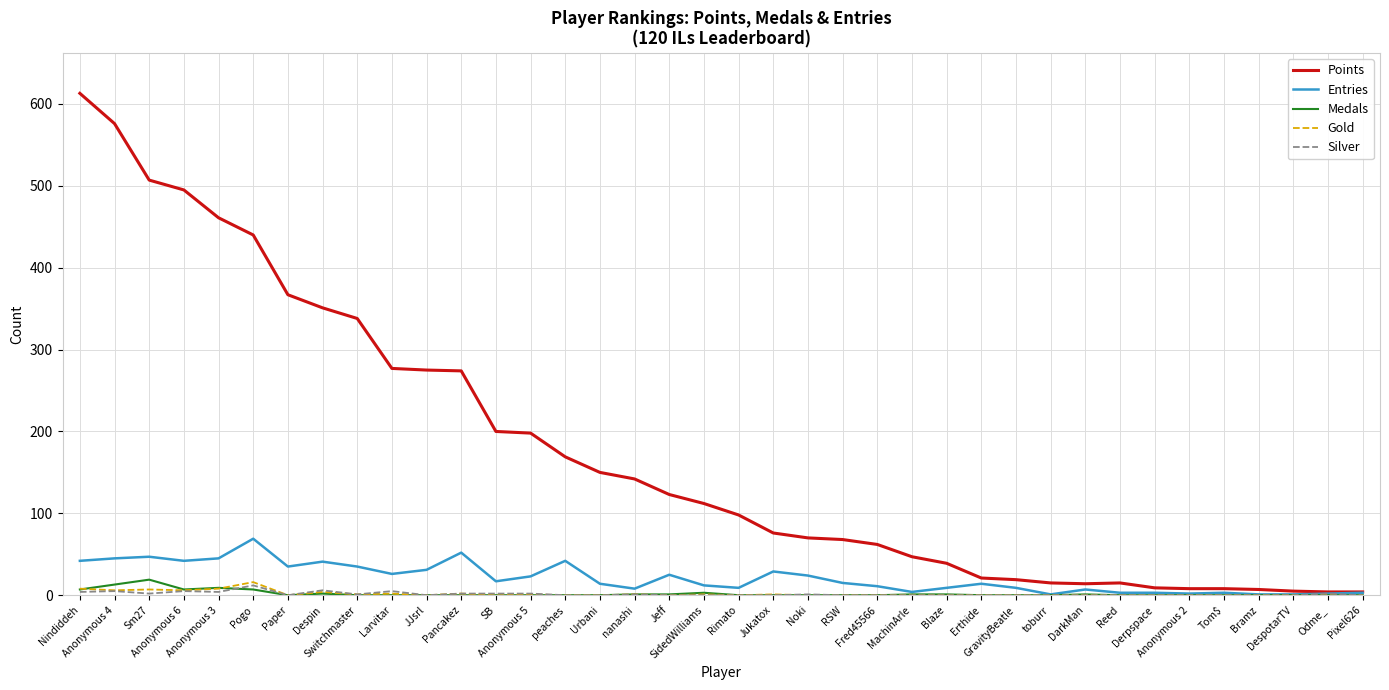

Which series has the widest spread of values?

Points